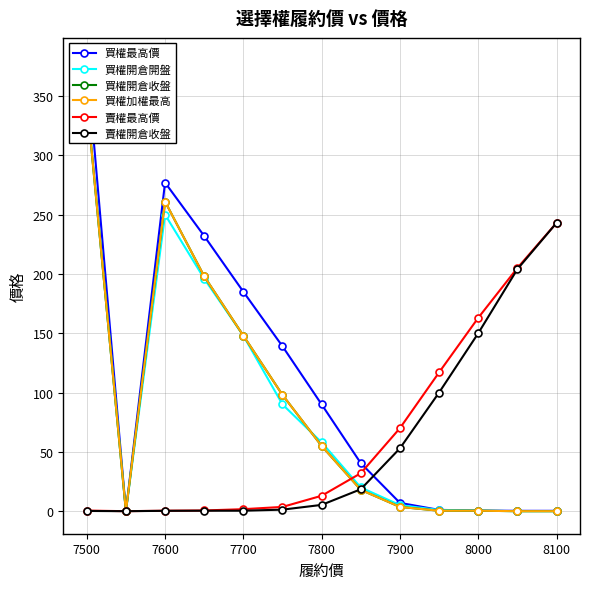

The value of 賣權最高價 at 8100 is 243.0. True or false?

True